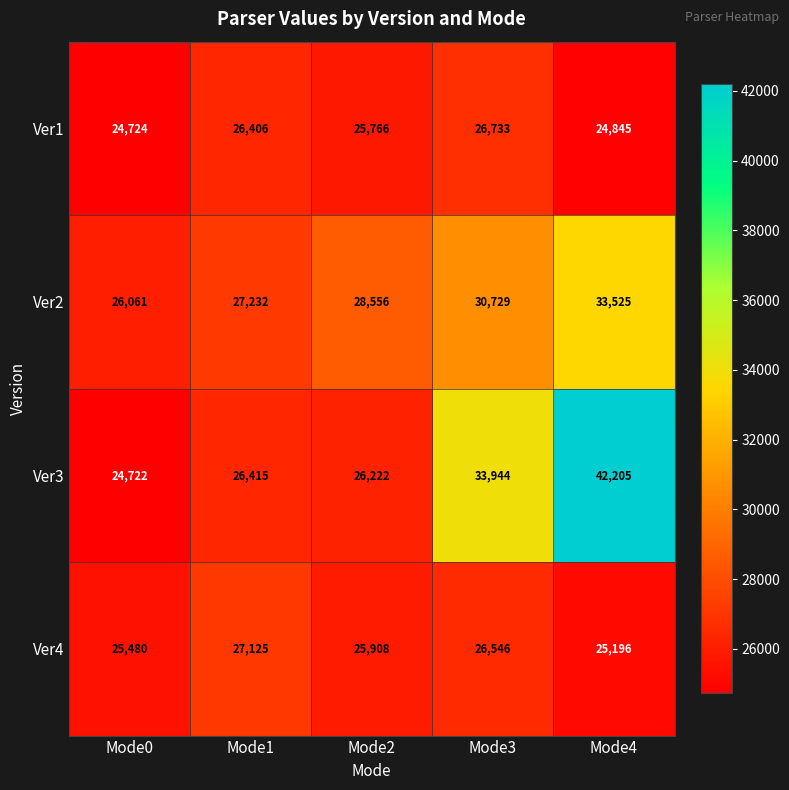

List the series in order of their peak value, highest first.

Ver3, Ver2, Ver4, Ver1